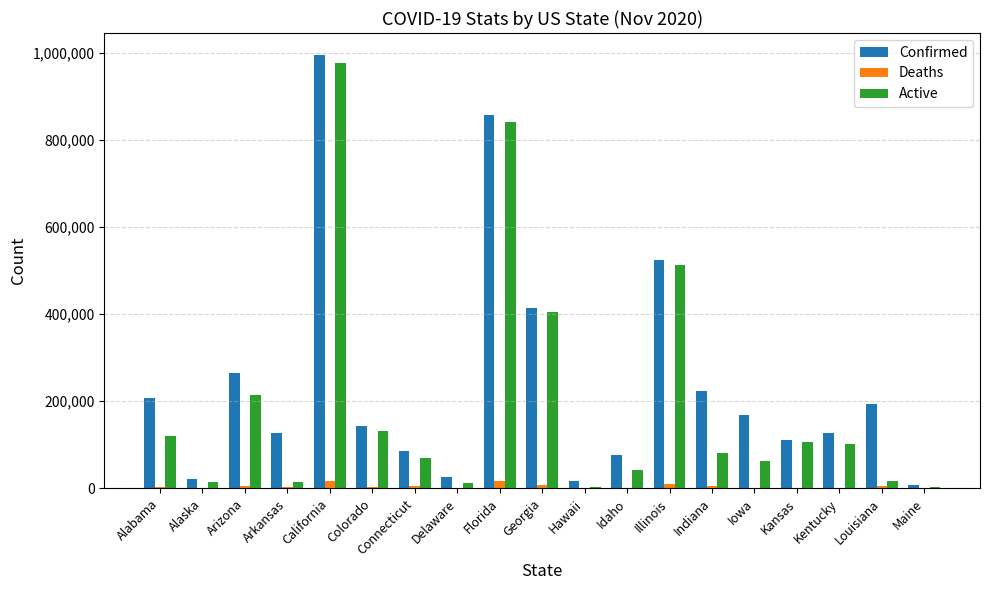

At which category is the sum across all series the highest?

California